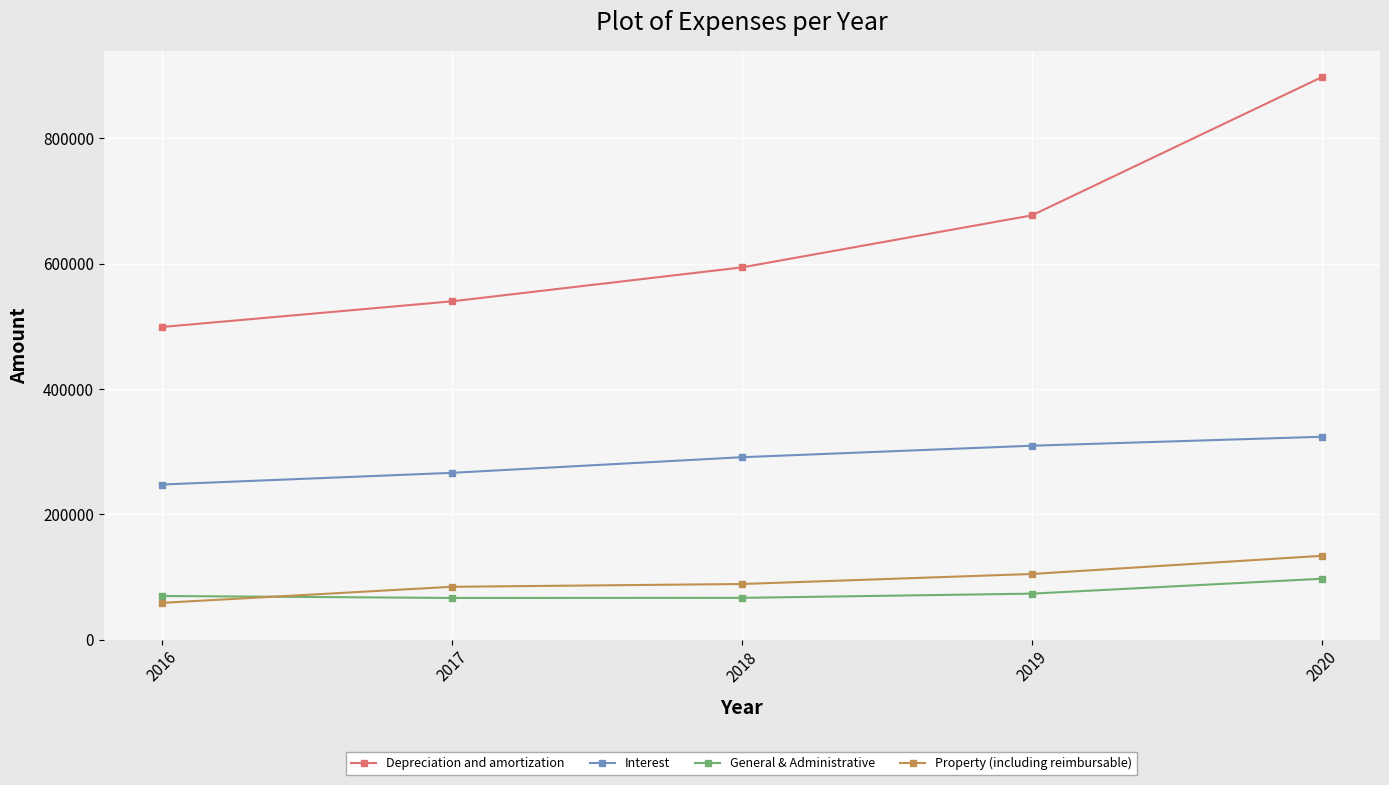

Rank the categories by Interest value from highest to lowest.

2020, 2019, 2018, 2017, 2016